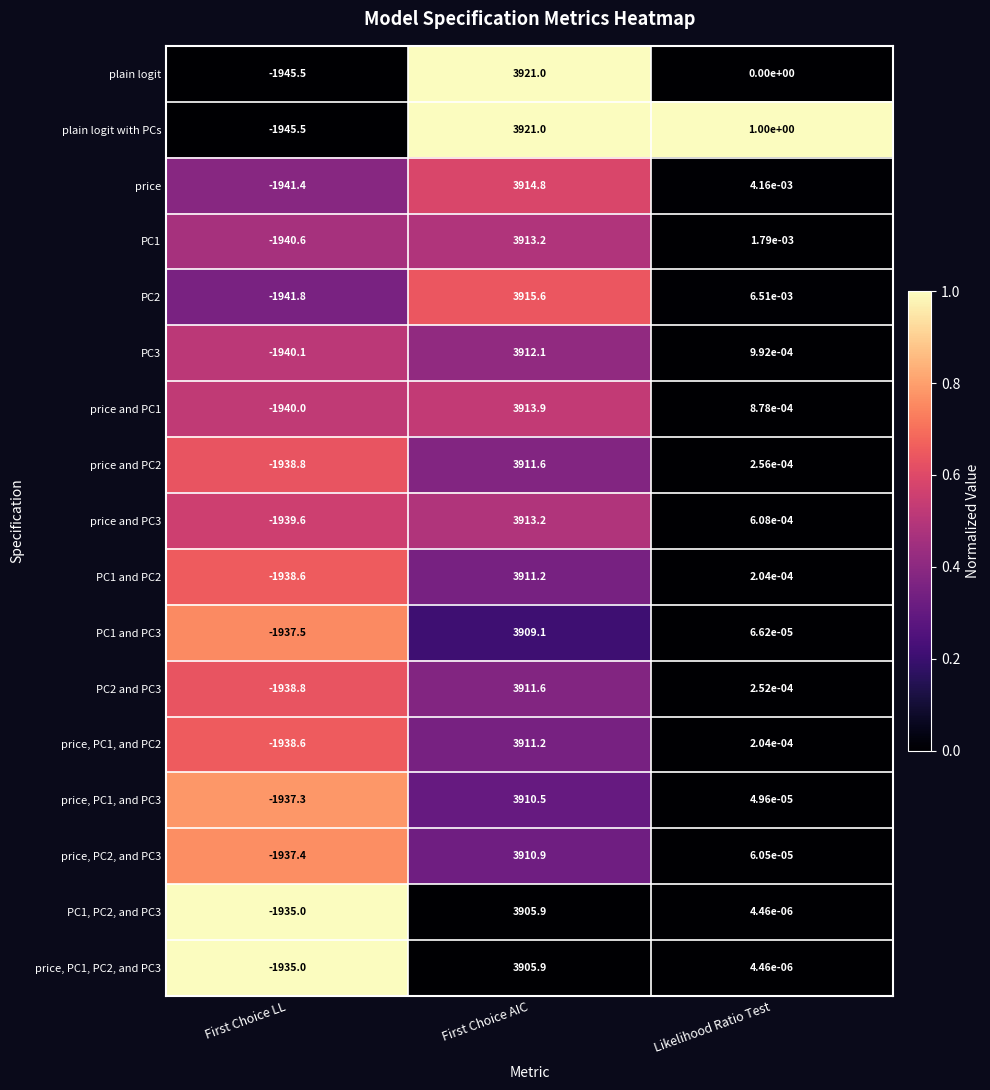

Which label corresponds to the largest value in the chart?

First Choice AIC